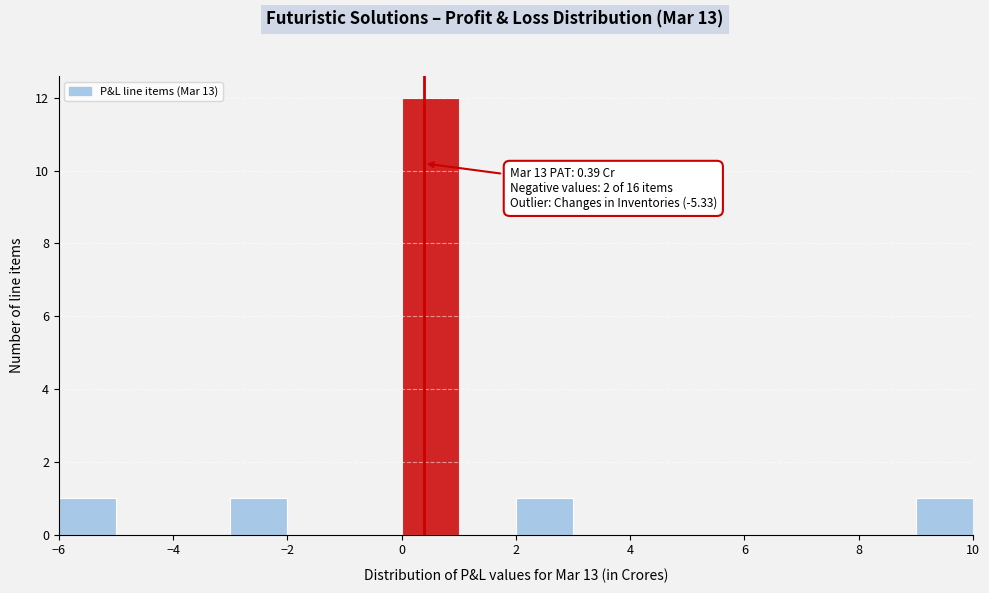

Over which range of the x-axis is the bar tallest?

0 to 1